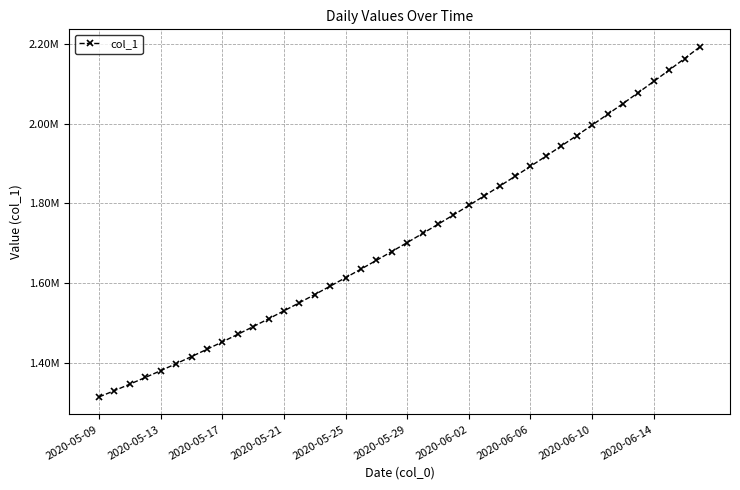

What is the maximum value shown in the chart?

2192182.0